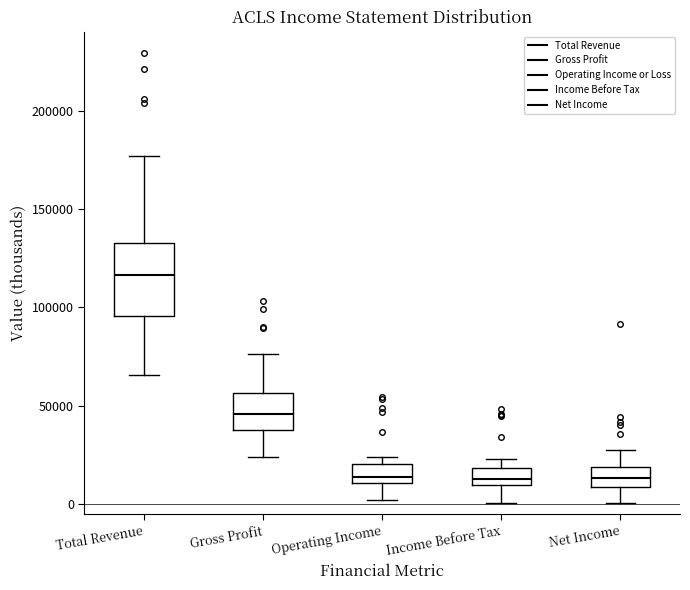

Reading left to right, transcribe this box plot: for each box, give where its median line is, the range the box spans, and where its two whiskers end, as read against the y-axis. The values are not printed on the chart, so give them approximately, as read against the axis.

Total Revenue: median 115000, box 95000 to 135000, whiskers 65000 to 175000
Gross Profit: median 45000, box 40000 to 55000, whiskers 25000 to 75000
Operating Income: median 15000, box 10000 to 20000, whiskers 0 to 25000
Income Before Tax: median 15000, box 10000 to 20000, whiskers 0 to 25000
Net Income: median 15000, box 10000 to 20000, whiskers 0 to 30000